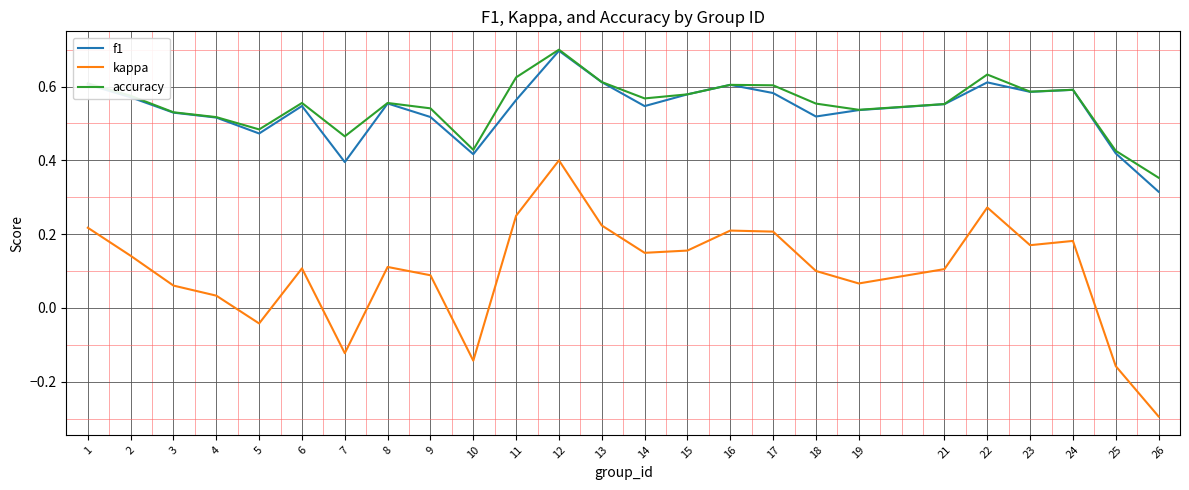

True or false: f1 and kappa cross at least once.

False